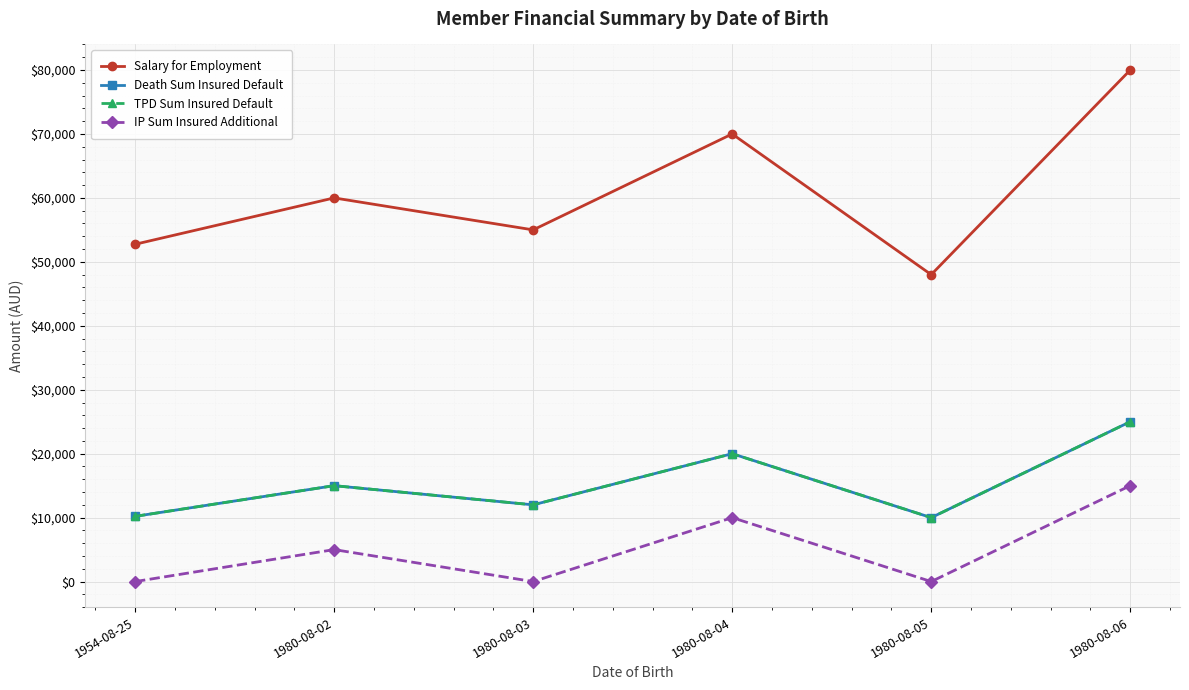

Is it true that Salary for Employment equals 112389.1 at 1980-08-06?

False